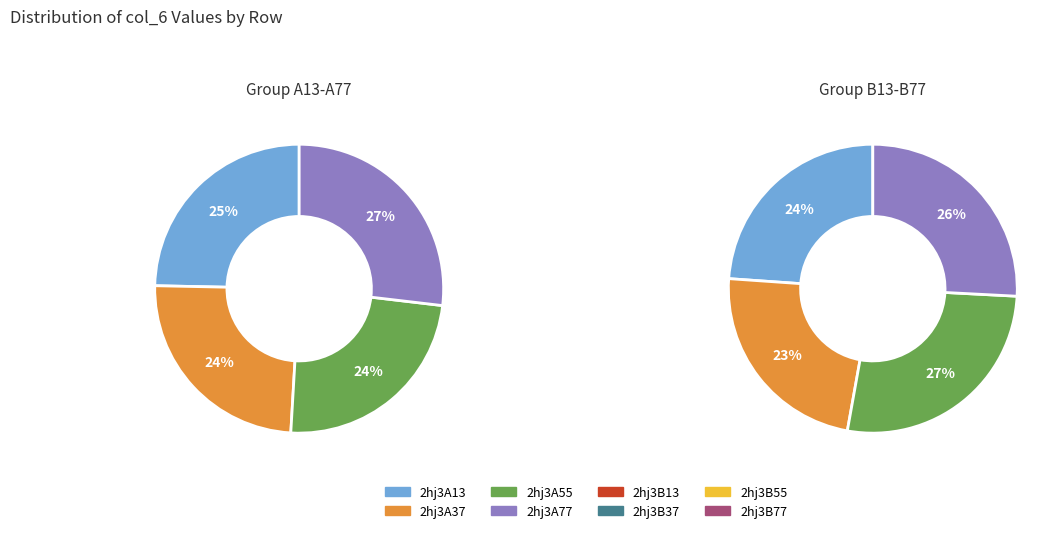

Count the number of slices in the pie.

8